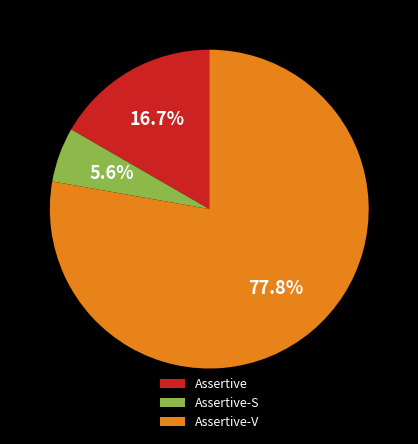

What is the ratio of the value at Assertive-S to the value at Assertive?

0.3